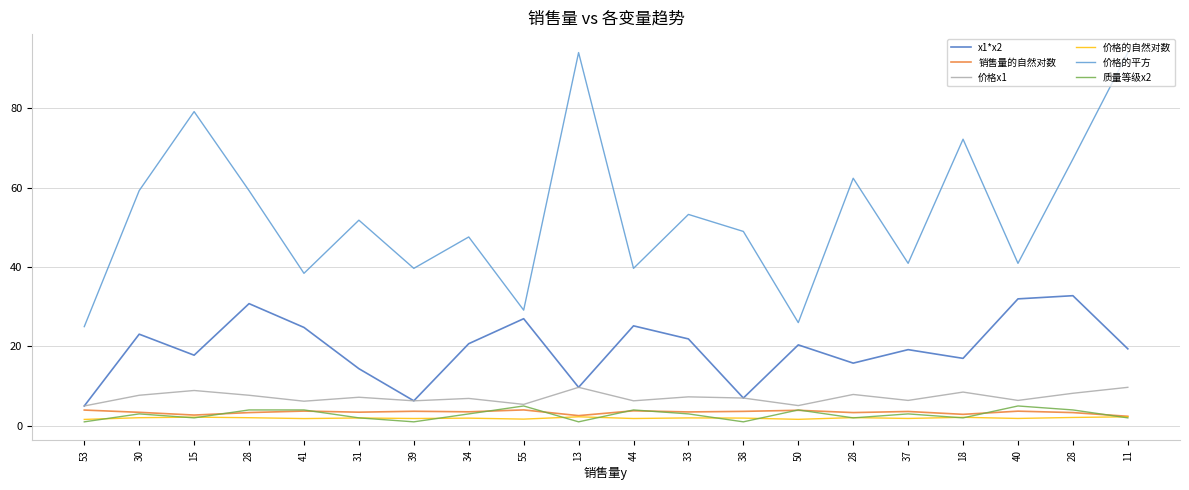

Is this an area chart (filled region under the line)?

No